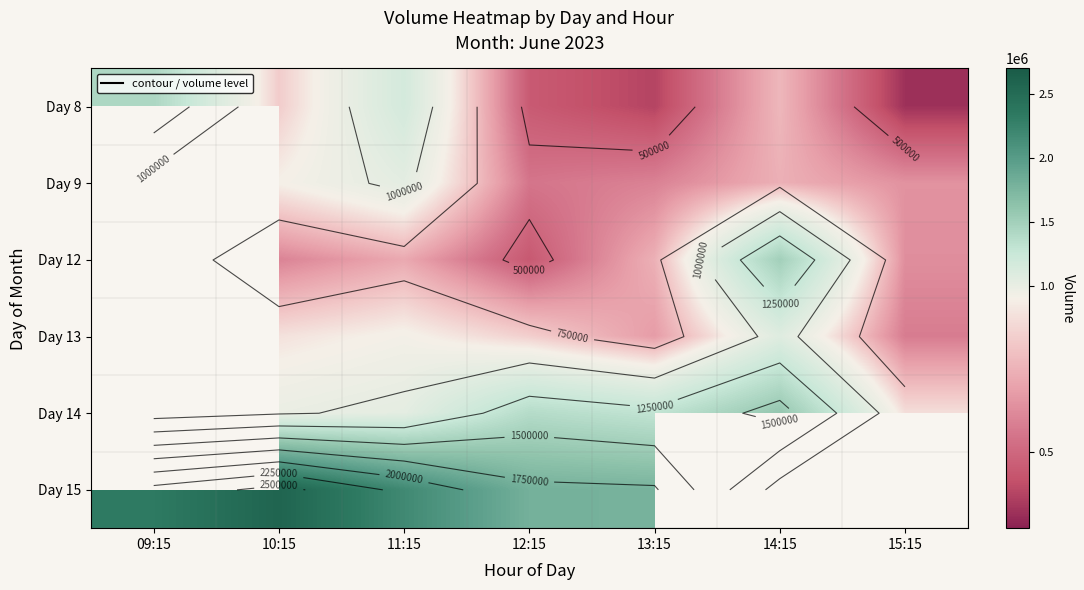

How many distinct data groups are displayed?

6